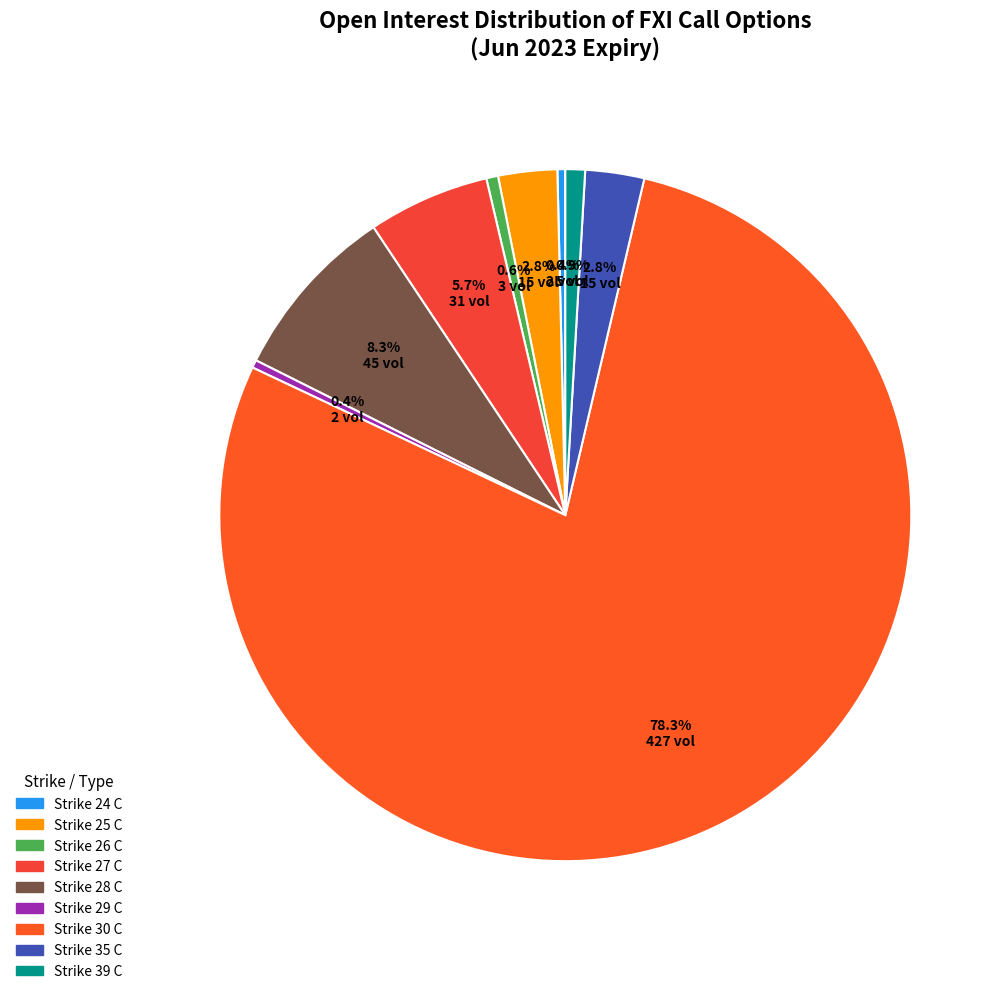

What is the majority slice?

Strike 30 C